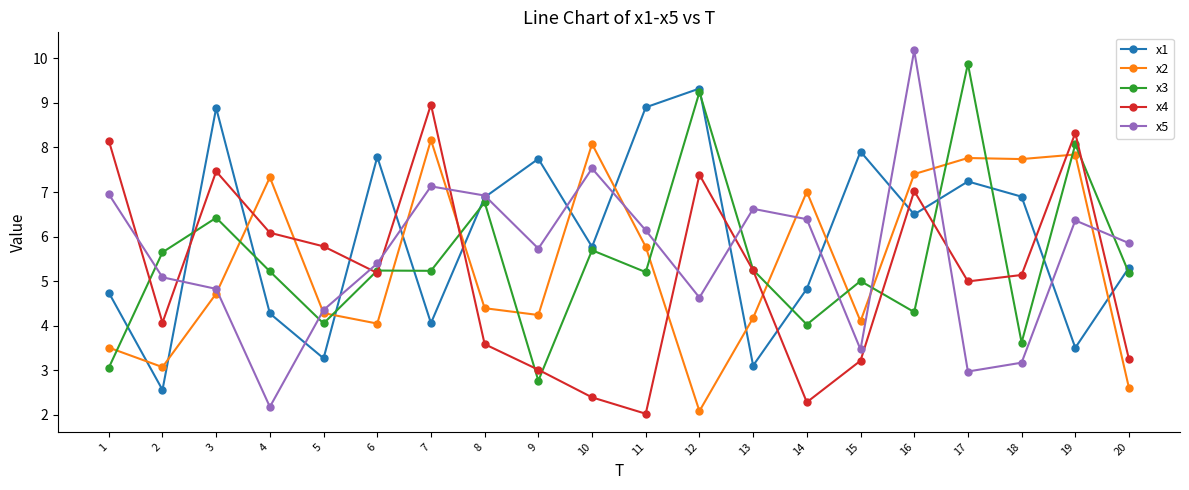

Which category has the highest value in the x1 series?

12